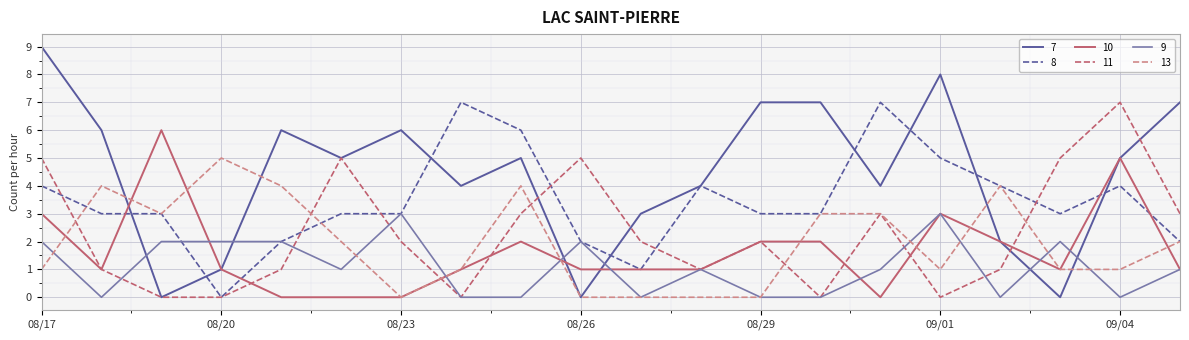

Which series has the largest total across all categories?

7